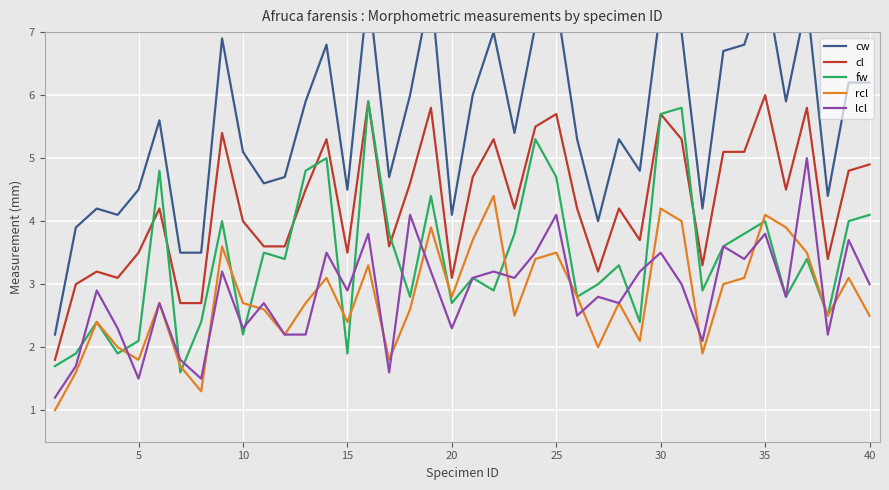

After their last crossing, which series has the higher values: lcl or rcl?

lcl